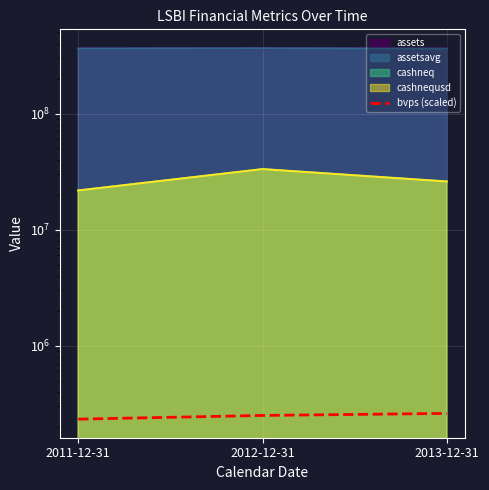

What is the average value?

247920.0